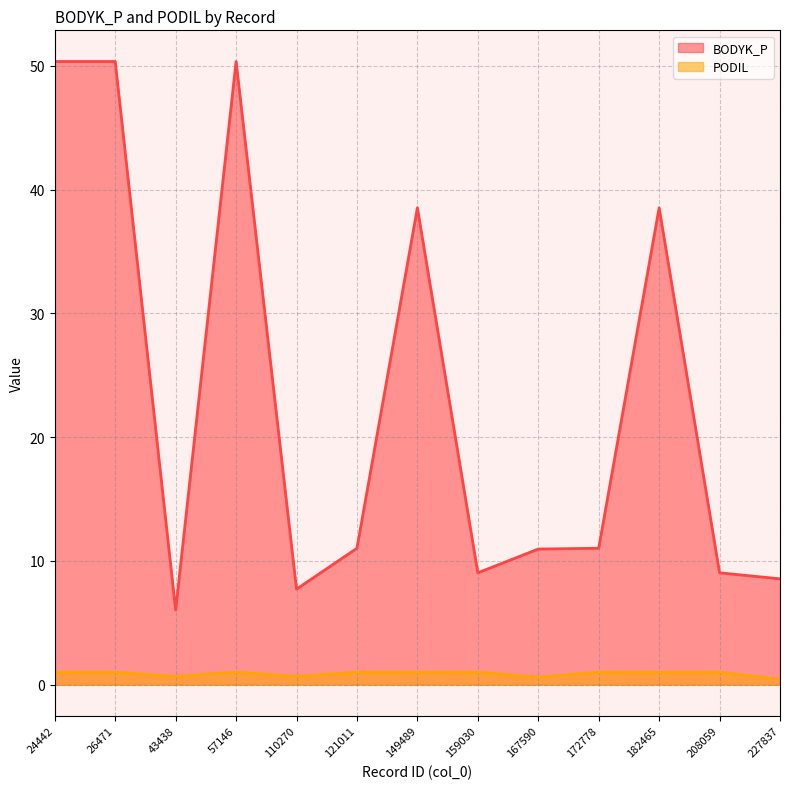

Reading right to left, transcribe all the data shown in this chart.

BODYK_P: 8.5	9.0	38.5	11.0	11.0	9.0	38.5	11.0	7.7	50.3	6.0	50.3	50.3
PODIL: 0.4	1.0	1.0	1.0	0.6	1.0	1.0	1.0	0.7	1.0	0.7	1.0	1.0